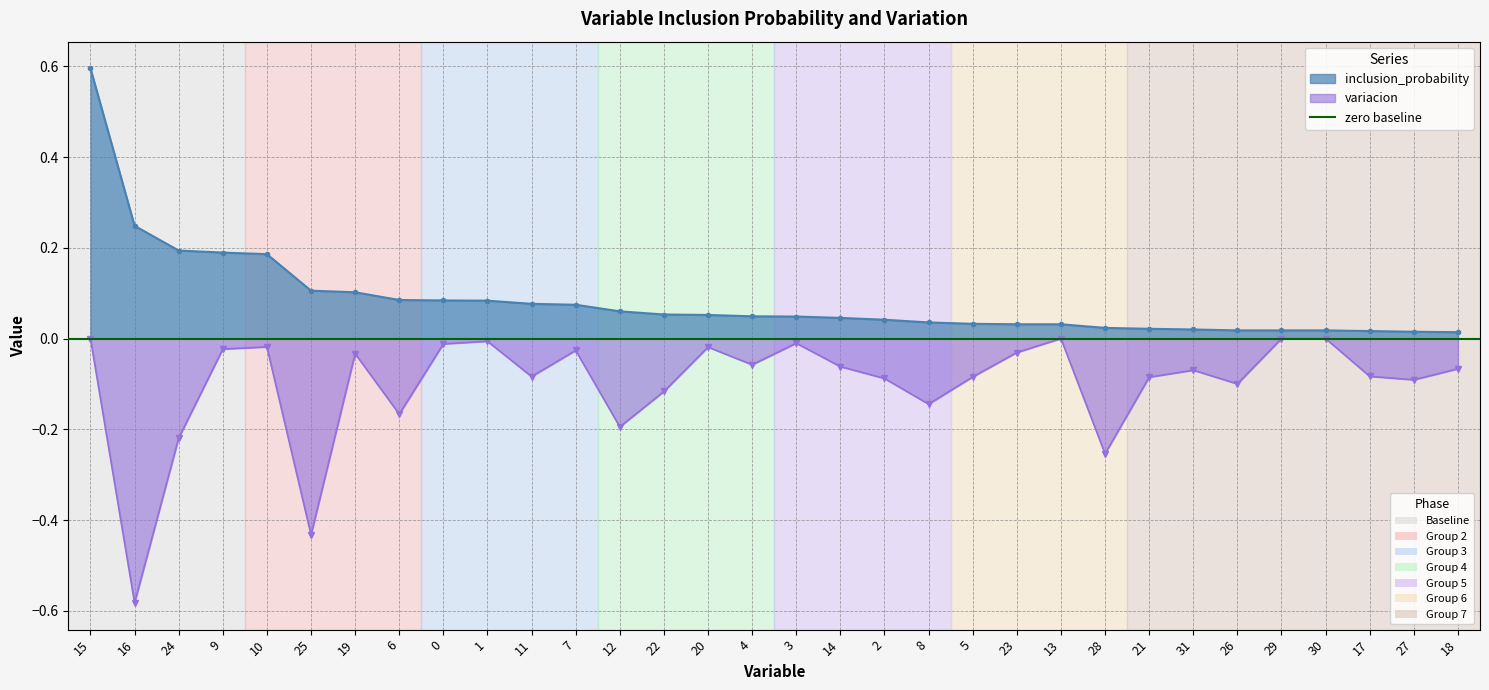

What is the minimum value shown in the chart?

-0.6